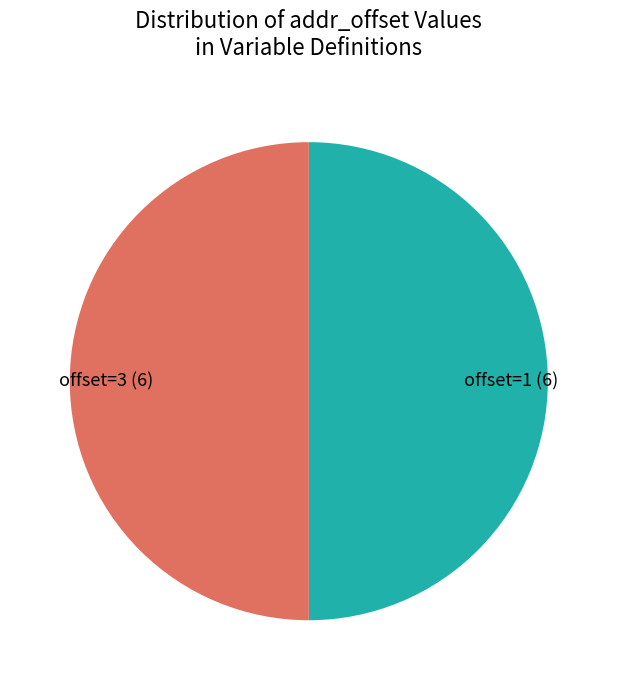

Is the sum of offset=3 (6) and offset=1 (6) greater than half?

Yes